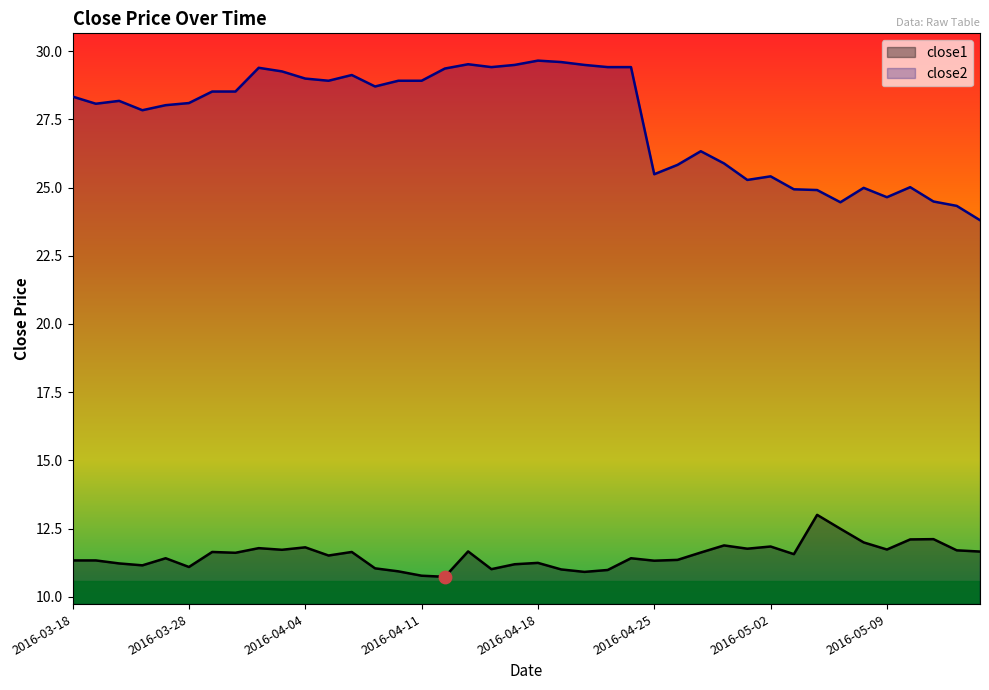

What are all the series names shown in the legend?

close1, close2